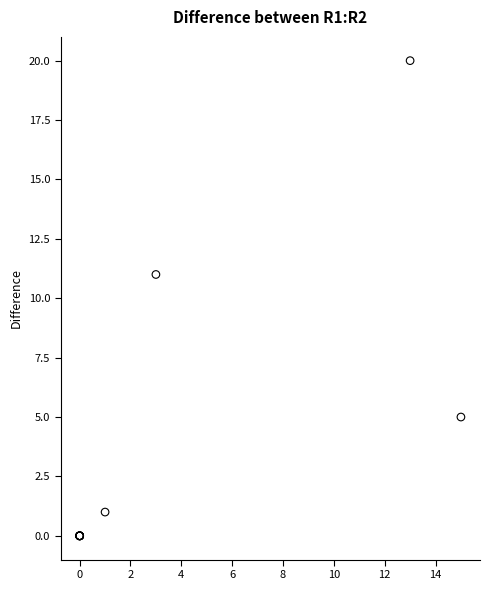

What Y value in the scatter plot is closest to 10?

11